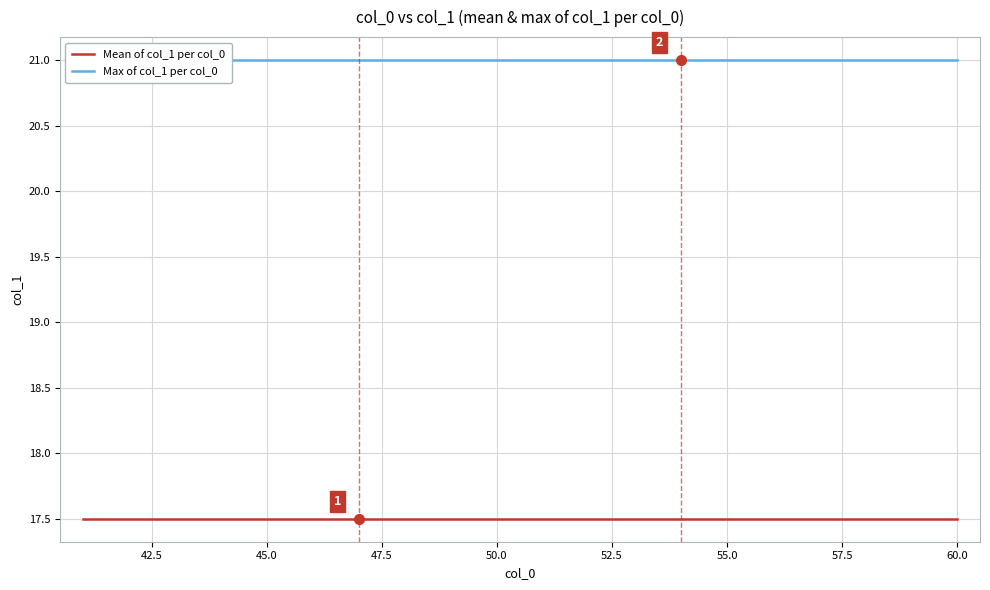

How many lines are shown in the chart?

2